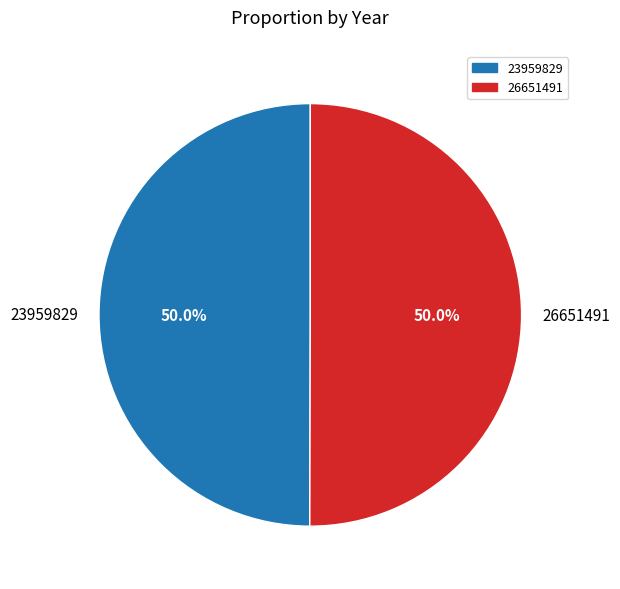

Approximately how many times larger is the value at 23959829 compared to 26651491?

1.0